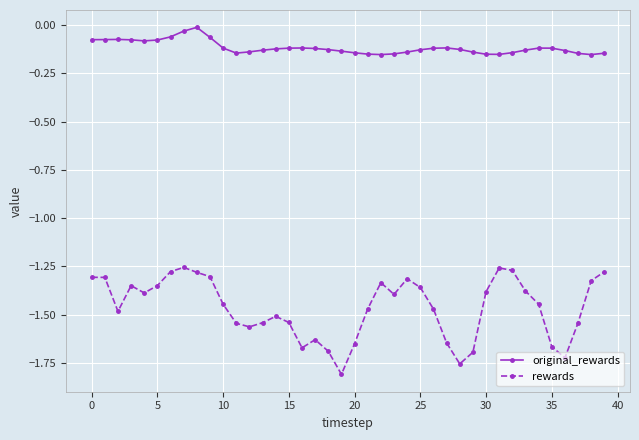

Which series has the largest total across all categories?

original_rewards